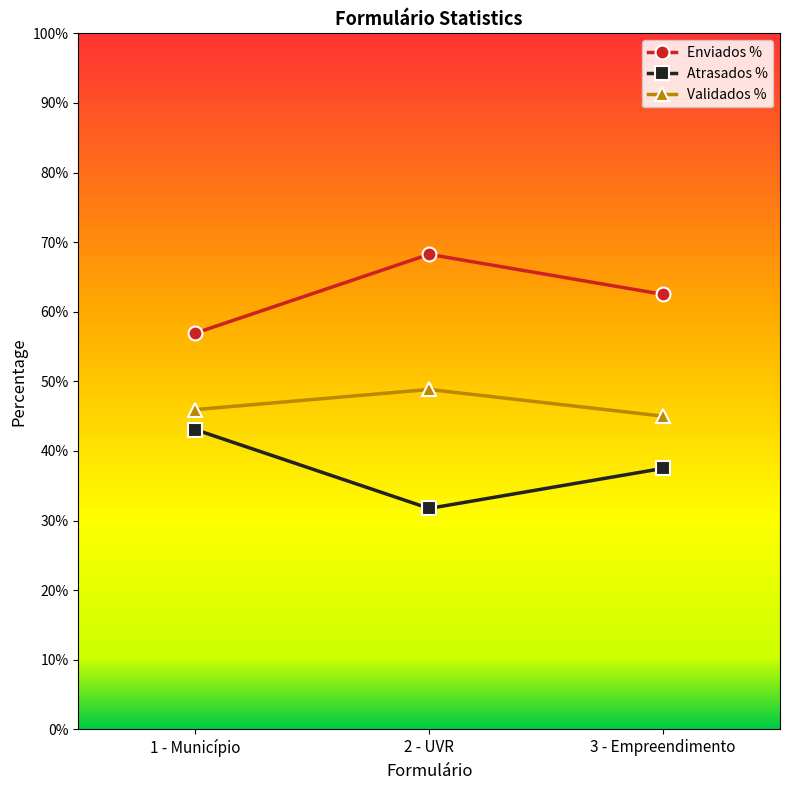

Which series has the widest spread of values?

Enviados %